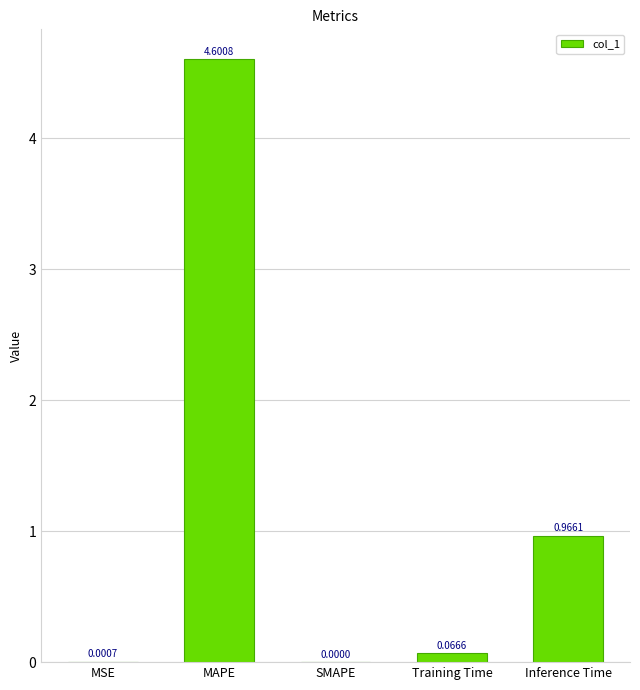

What is the change in value from MSE to MAPE?

+4.6